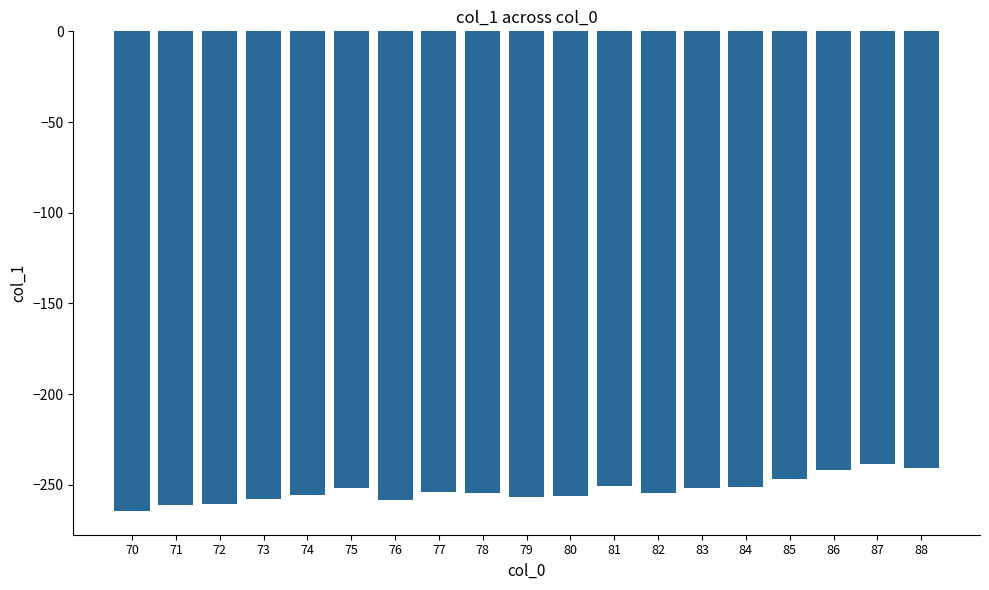

What is the value of the 10th bar from the left?

-256.4